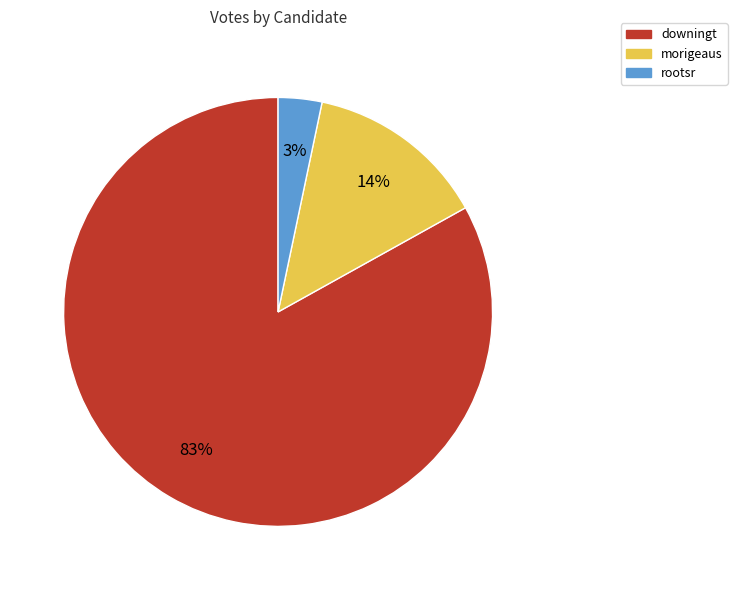

To the nearest percent, what is the difference between the morigeaus and downingt slice percentages?

69%